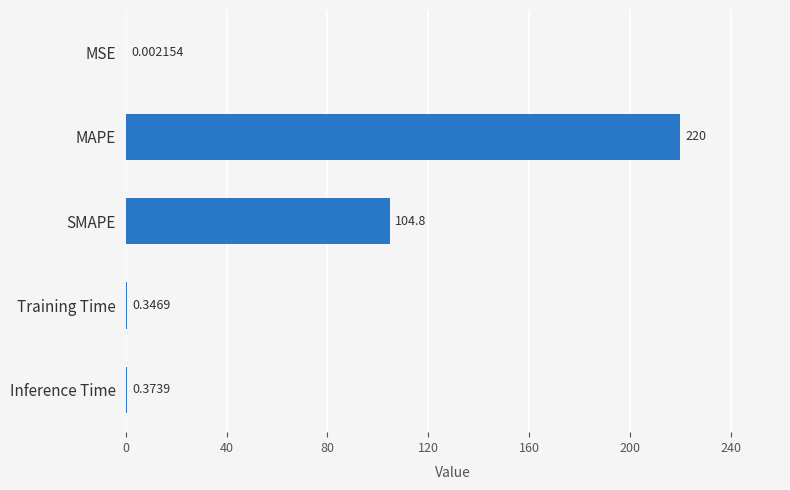

Count the number of categories in the chart.

5